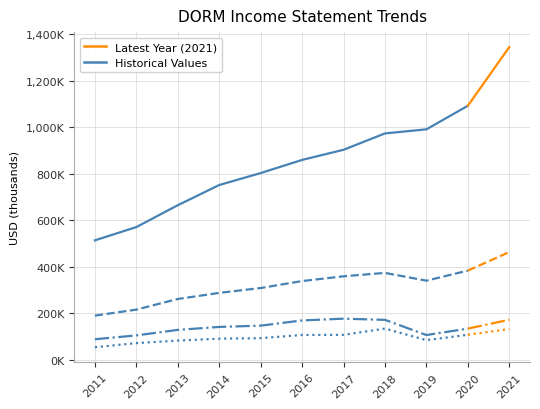

The Gross Profit series shows 189300 at 2011. True or false?

True